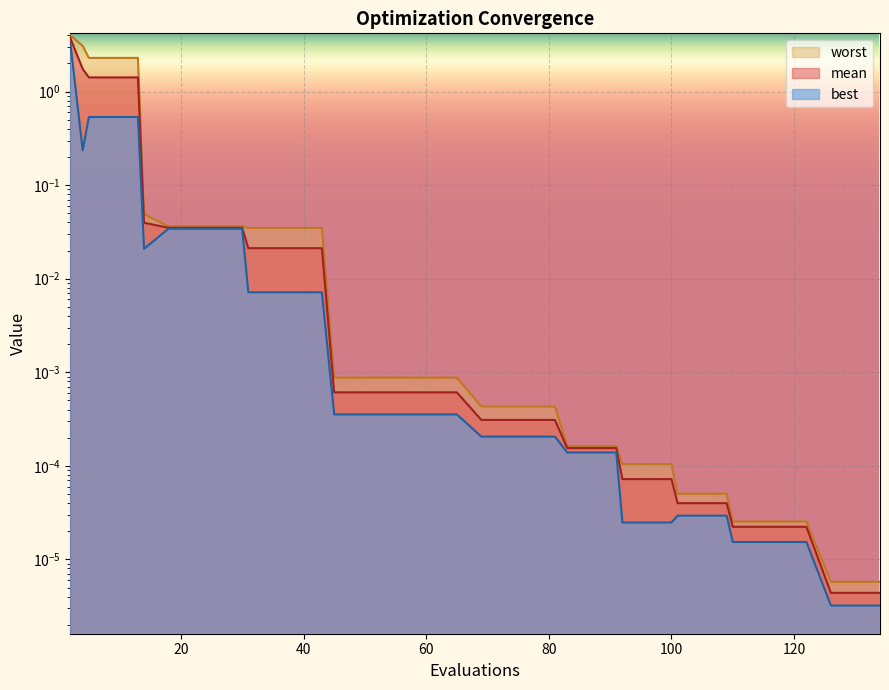

True or false: worst has a value of 0.0 at 14.

True